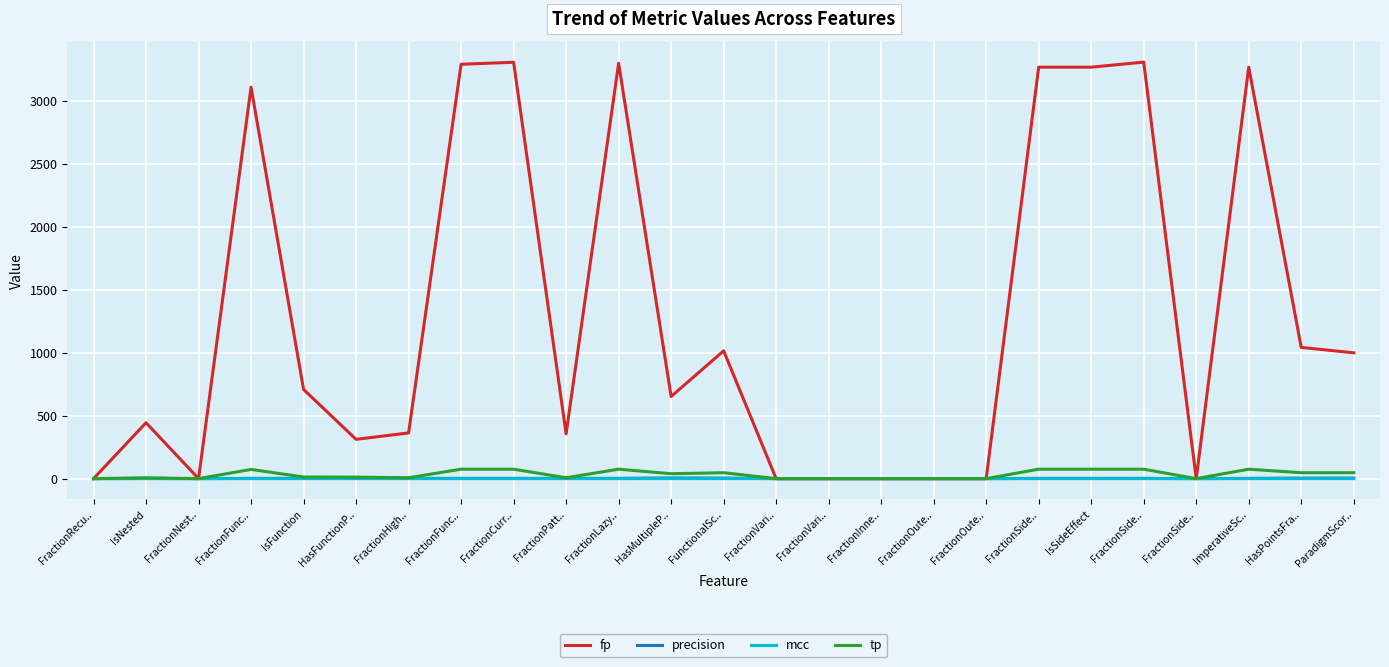

What are all the series names shown in the legend?

fp, precision, mcc, tp